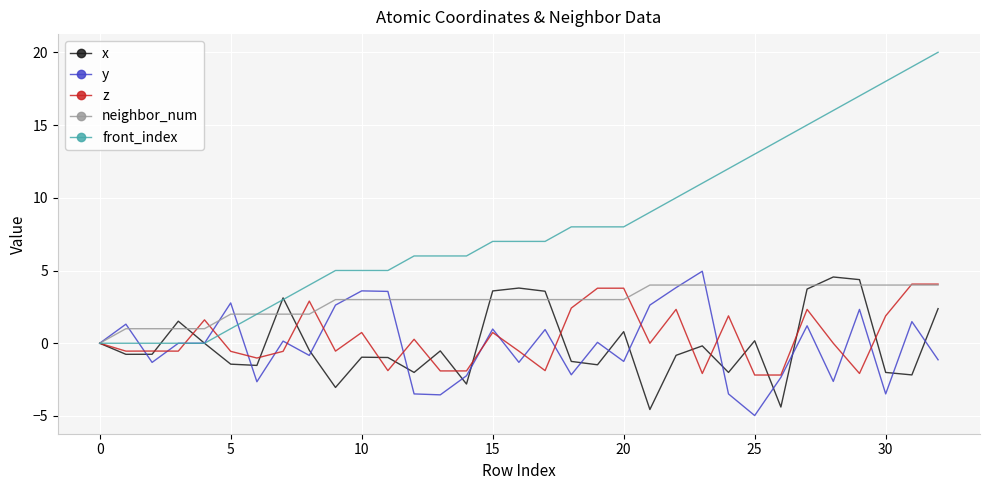

What is the average value of the z series?

0.4